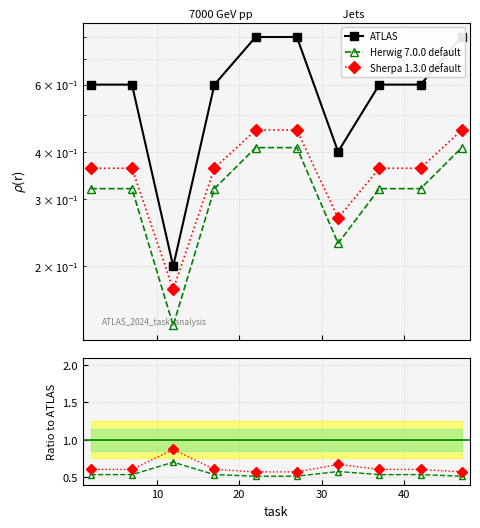

True or false: Sherpa 1.3.0 default and Herwig 7.0.0 default cross at least once.

False